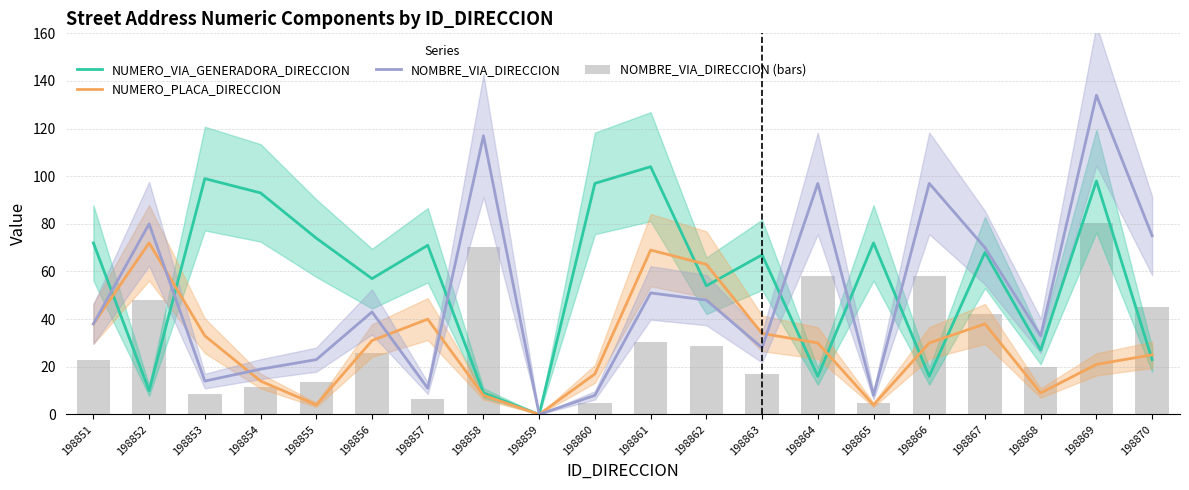

What is the sum of all NUMERO_VIA_GENERADORA_DIRECCION values?

1127.0